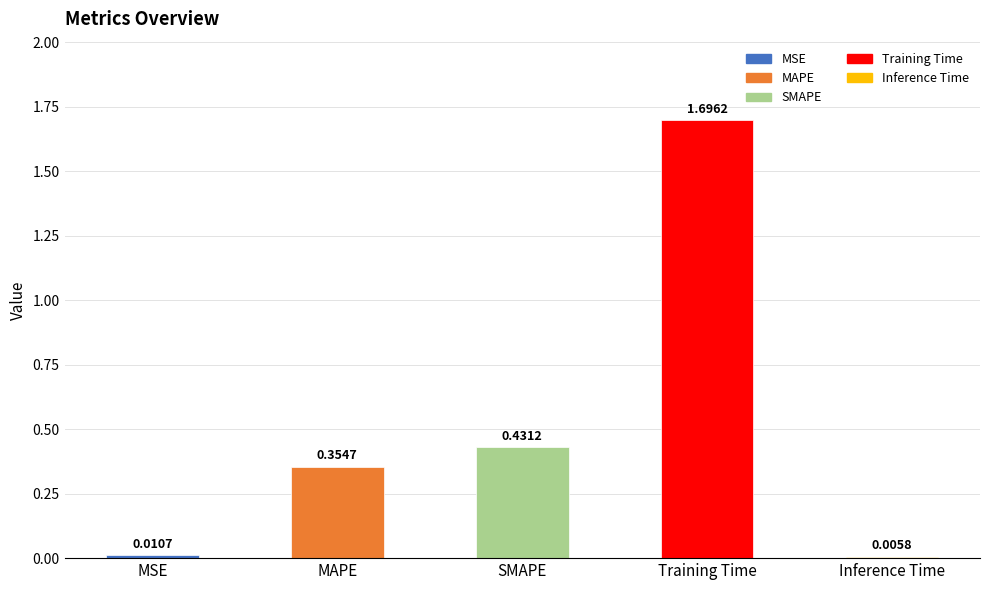

Where is the data nearest to the value 0?

Inference Time